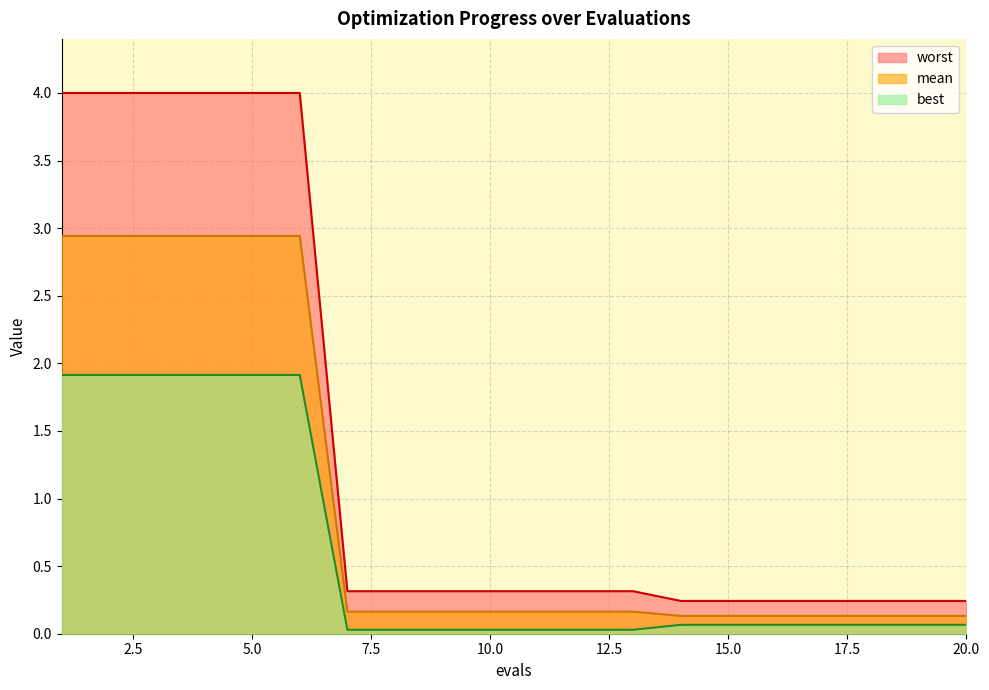

True or false: best has a value of 0.0 at 13.

False